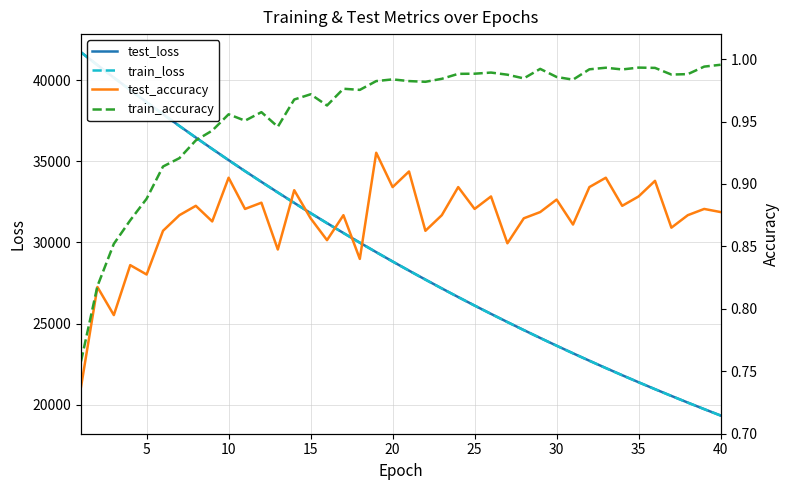

True or false: train_accuracy and test_loss intersect in this chart.

False